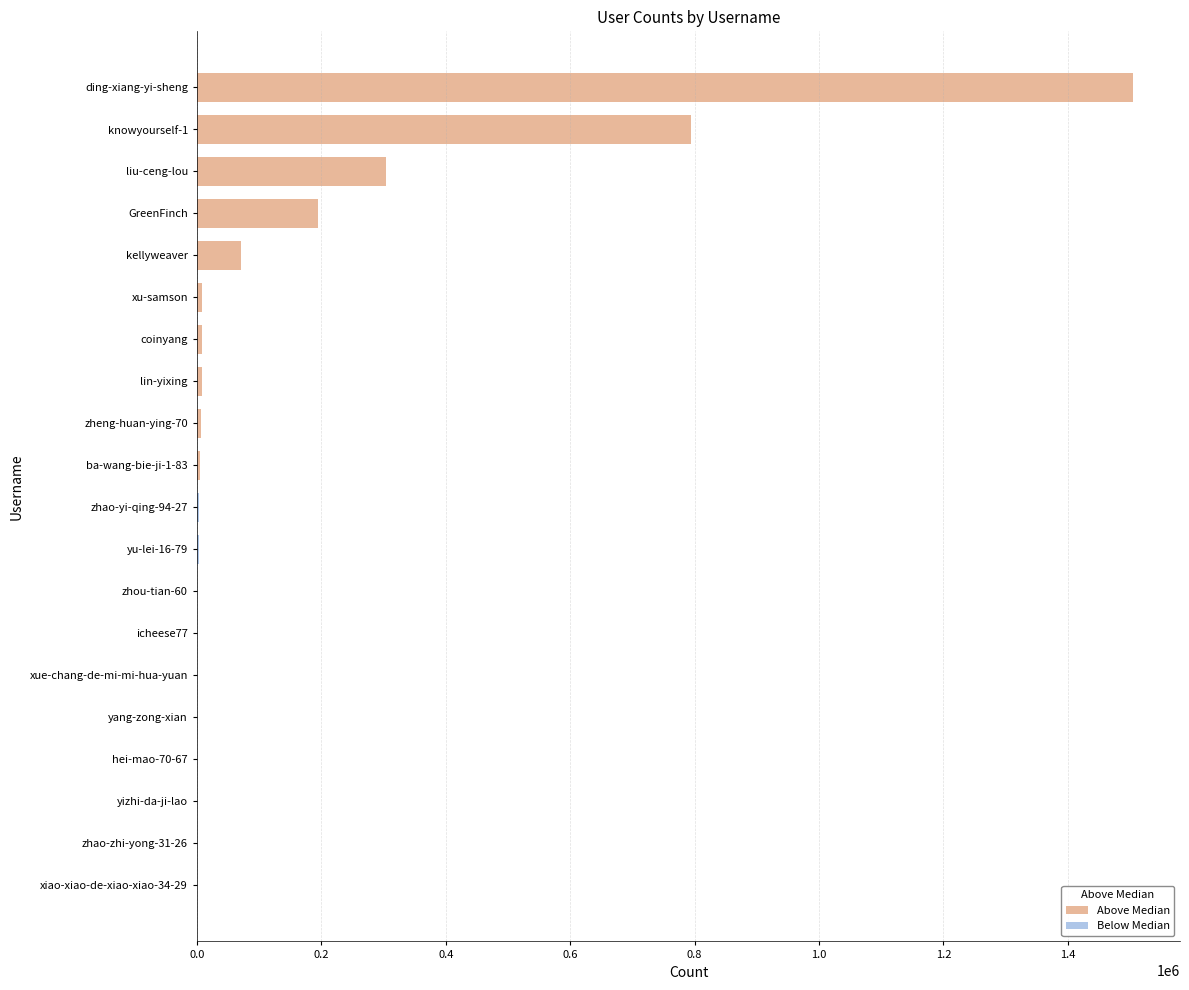

How many values in the Below Median series exceed 374?

4